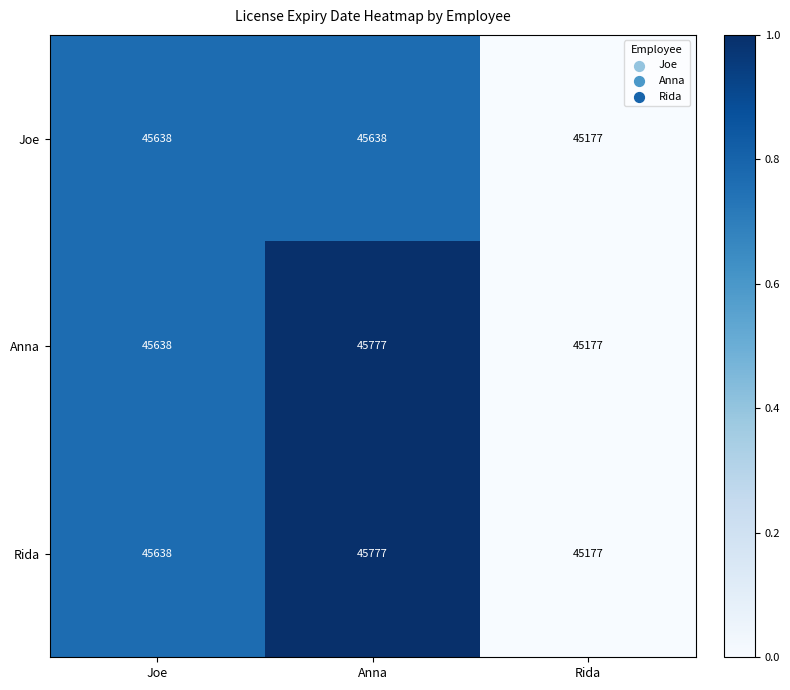

What is the minimum value shown in the chart?

45177